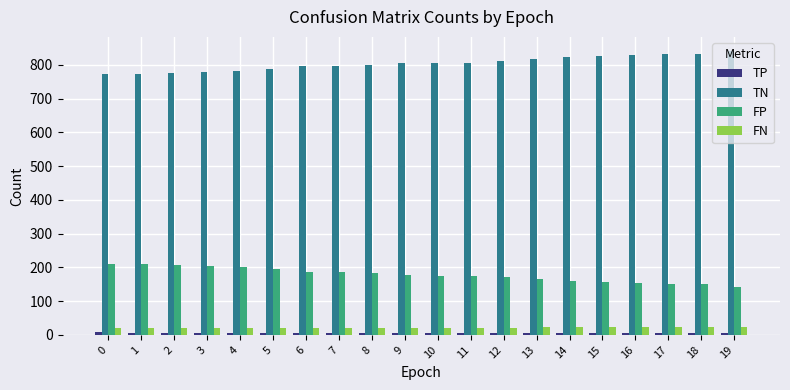

What is the maximum value shown in the chart?

841